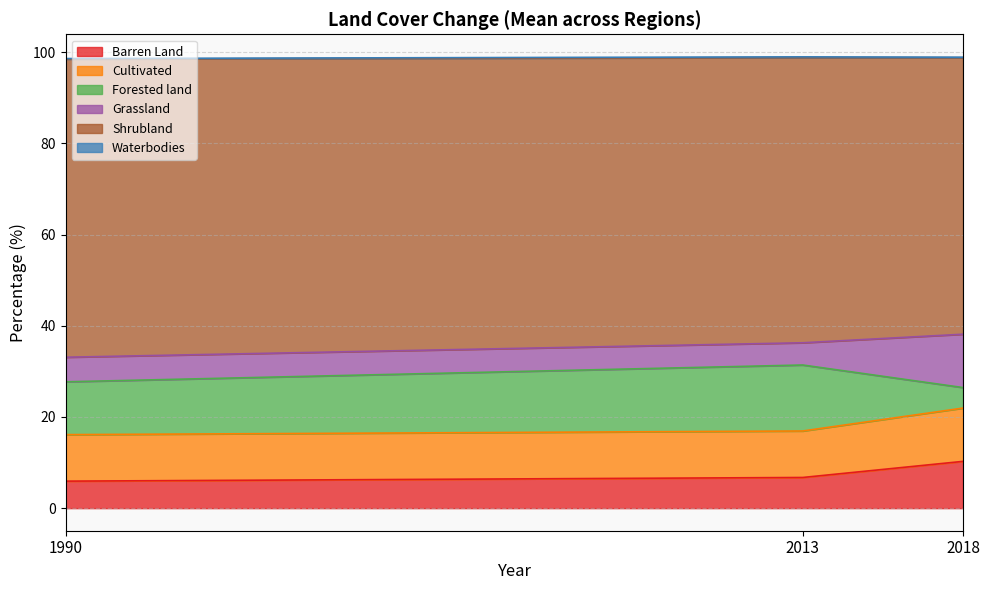

What is the minimum value for Barren Land?

5.9